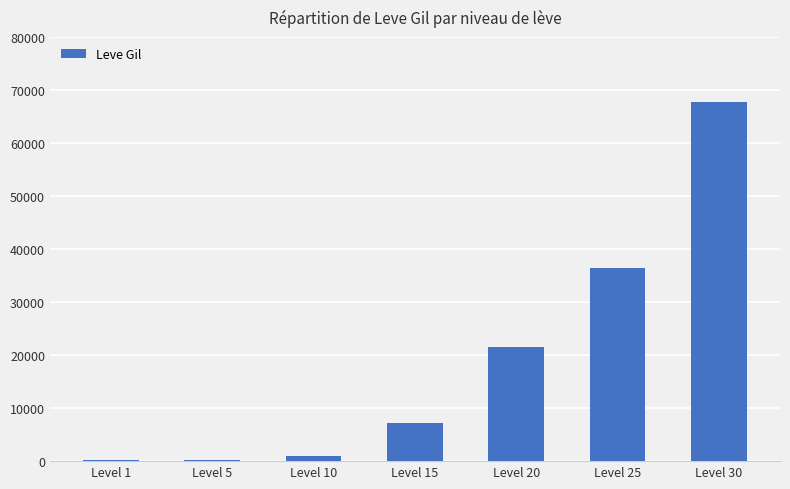

Which has a higher value, Level 1 or Level 20?

Level 20